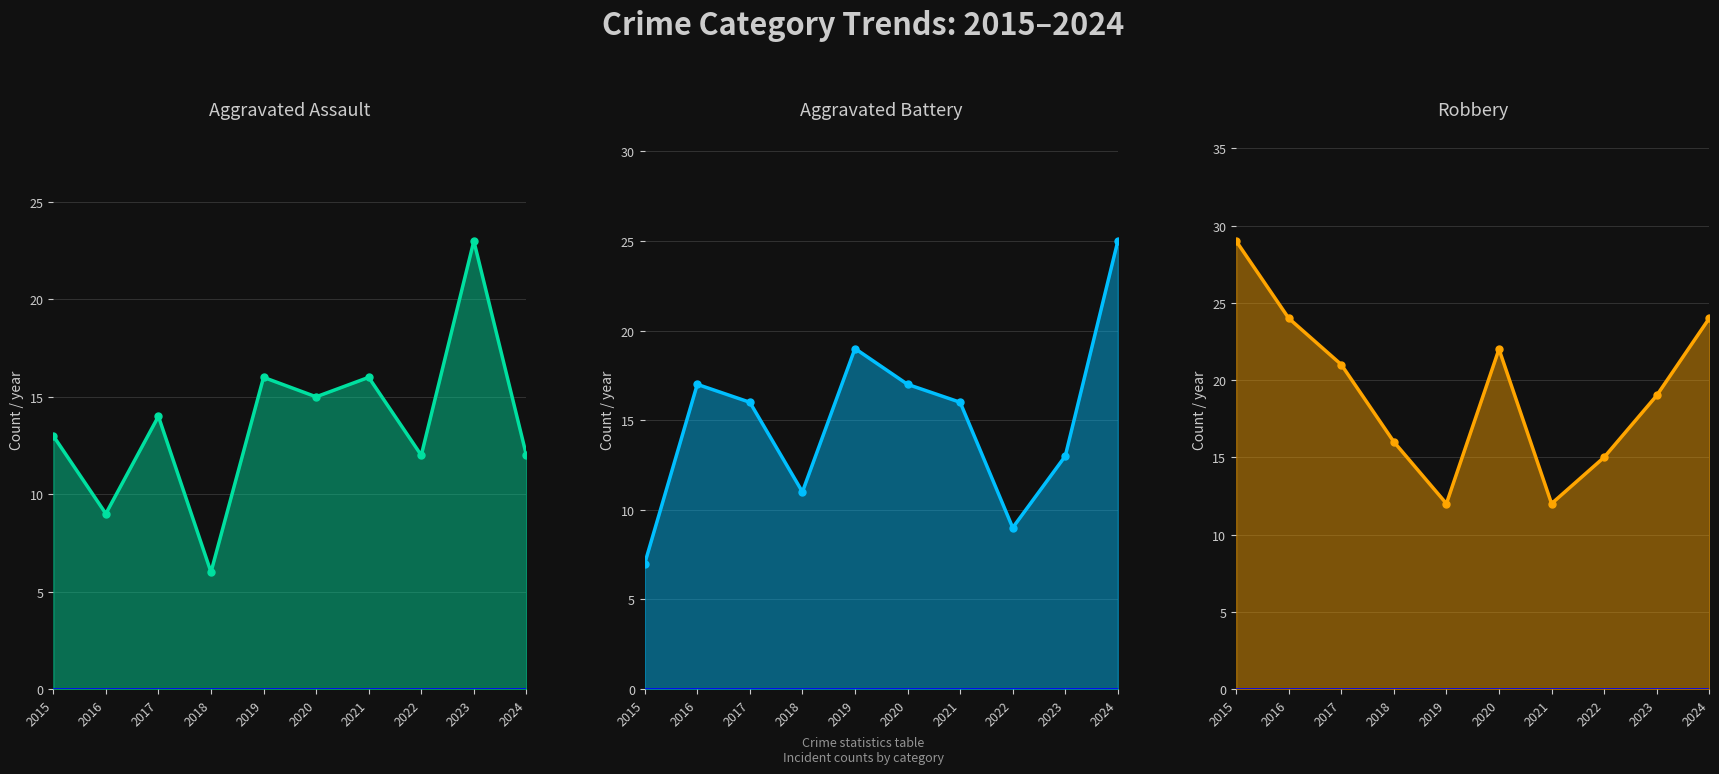

The Aggravated Battery series shows 9 at 2022. True or false?

True